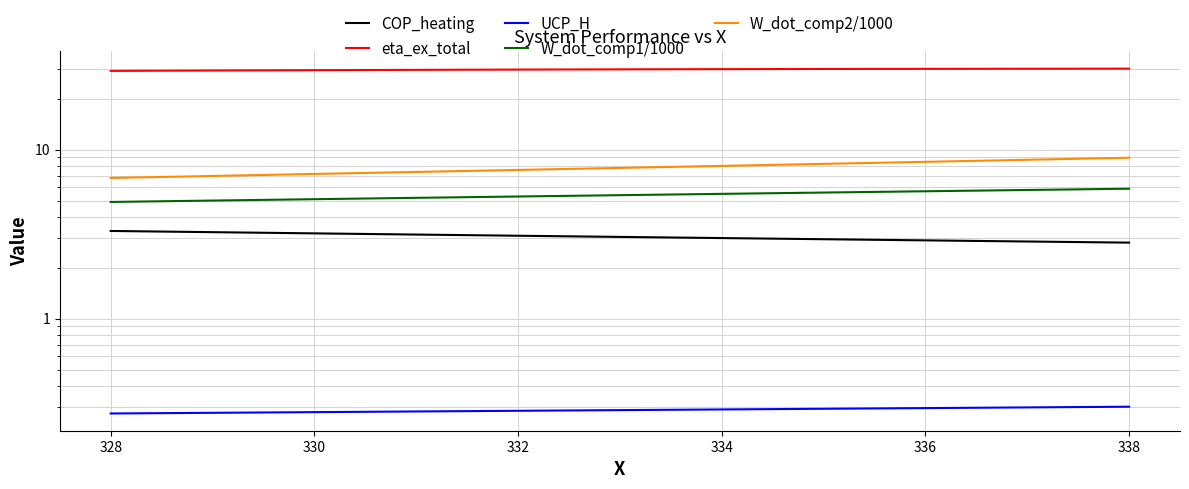

What is the maximum value for W_dot_comp1/1000?

5.9